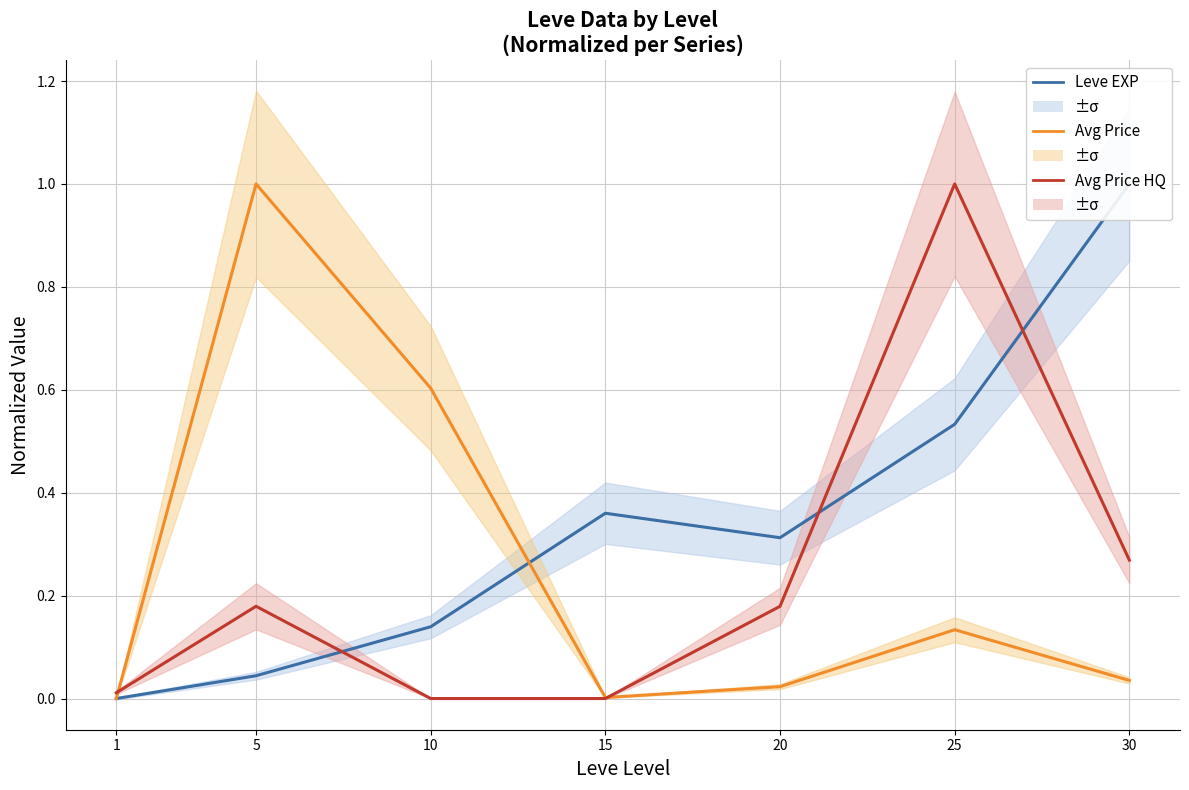

What is the sum of all Avg Price HQ values?

1.6